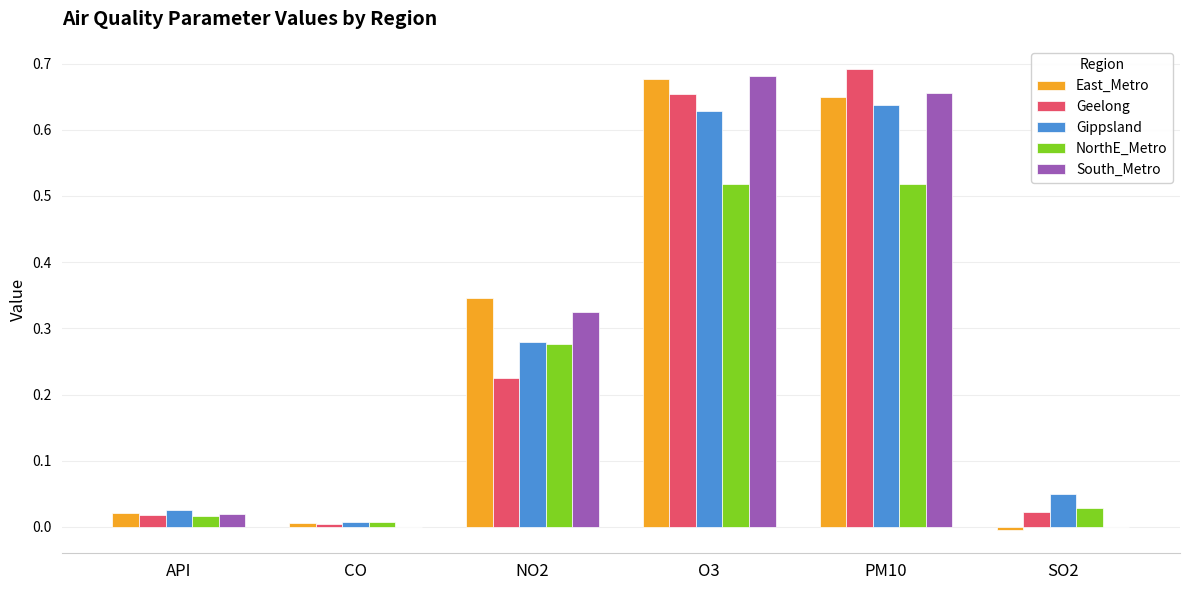

What is the sum of all Gippsland values?

1.6